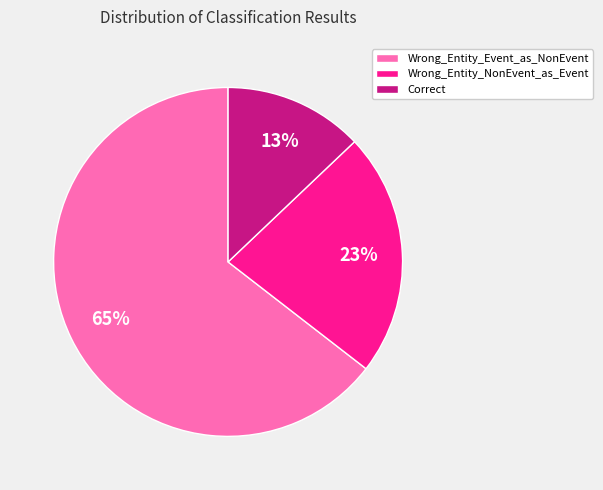

Which has a higher value, Wrong_Entity_Event_as_NonEvent or Wrong_Entity_NonEvent_as_Event?

Wrong_Entity_Event_as_NonEvent